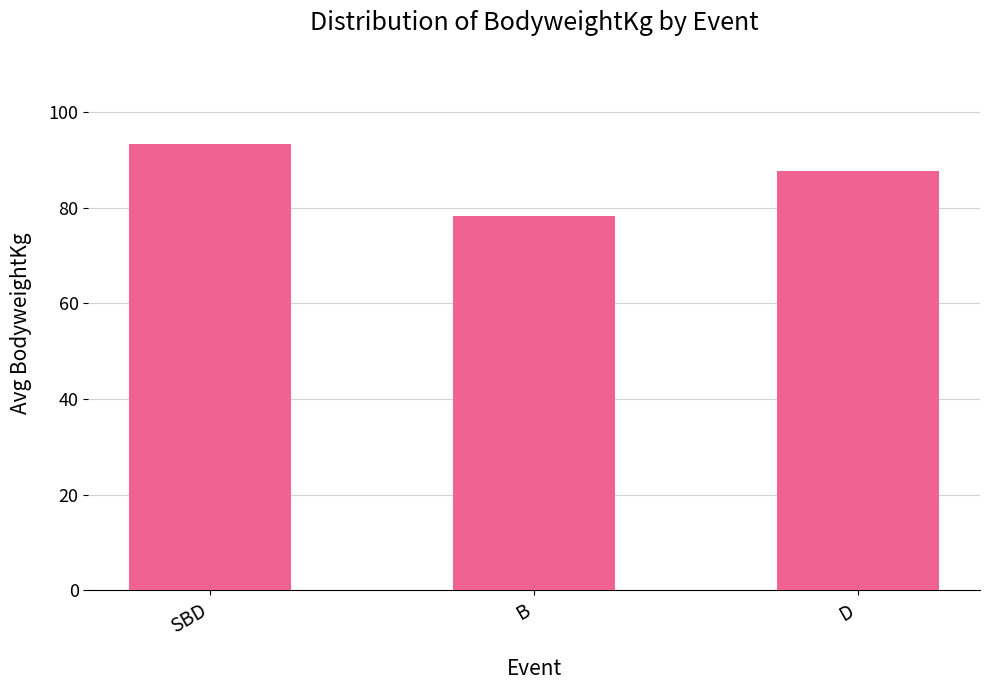

List the labels in order of value, smallest first.

B, D, SBD